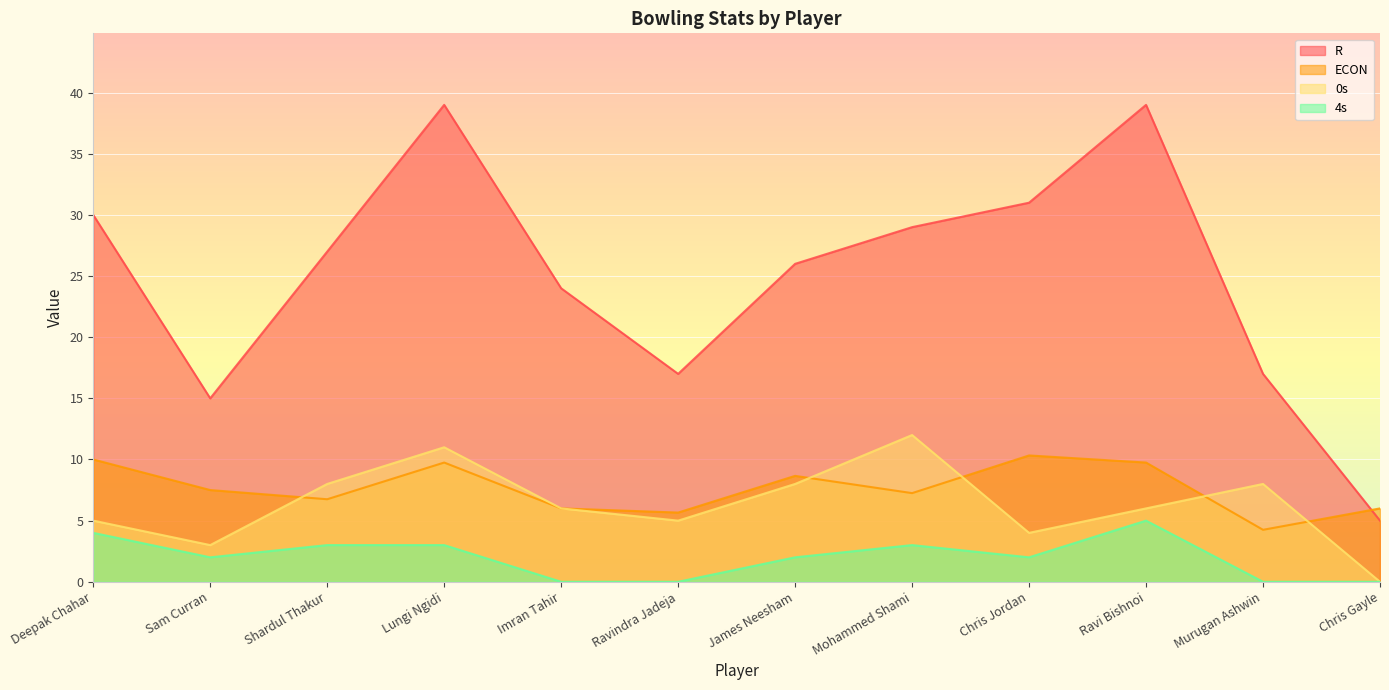

Read the 0s value at Sam Curran.

3.0